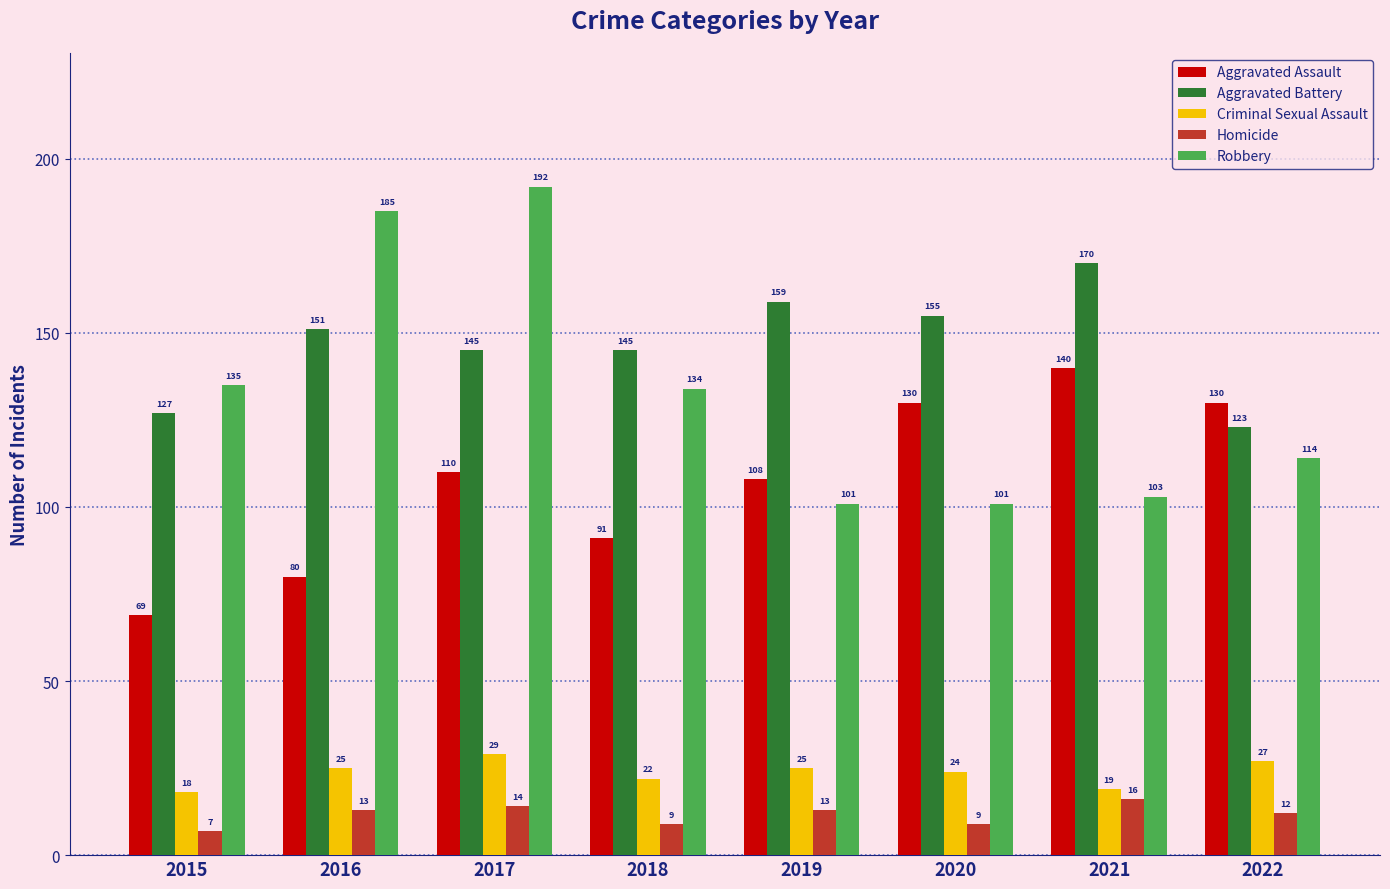

Are the bars horizontal?

No